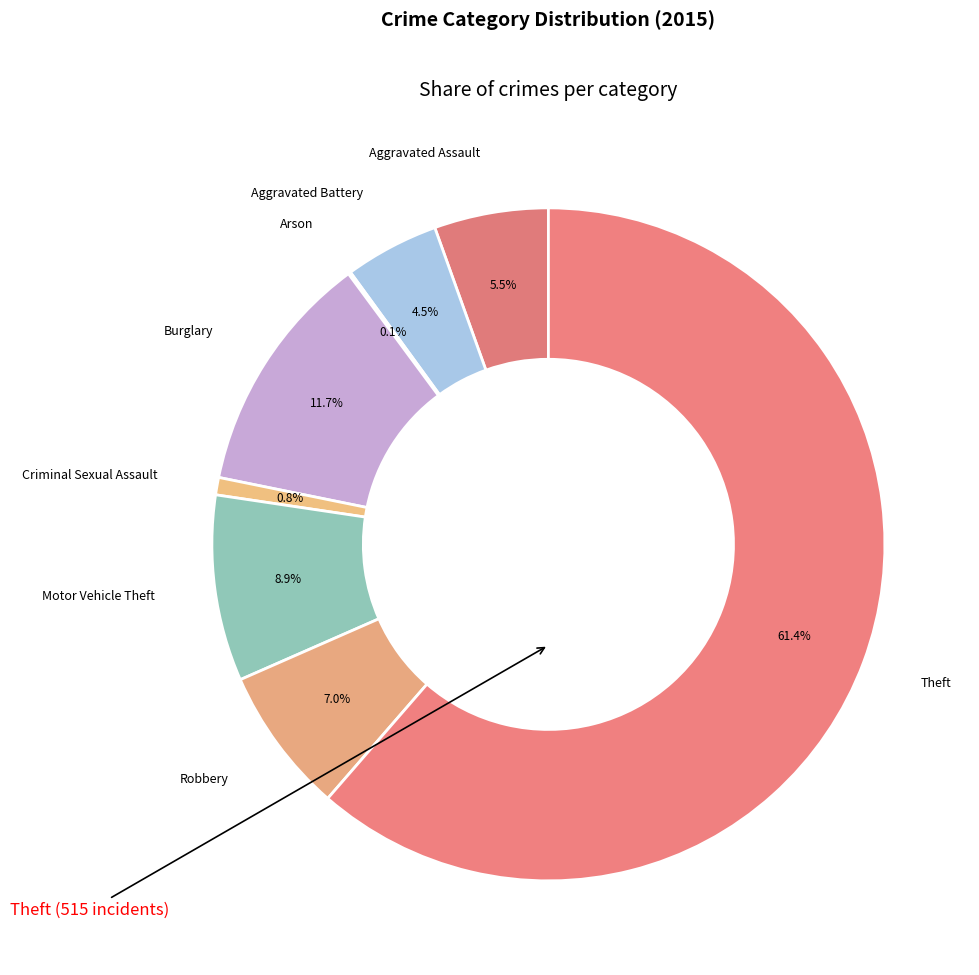

Is it true that Robbery is 7% of the pie?

True